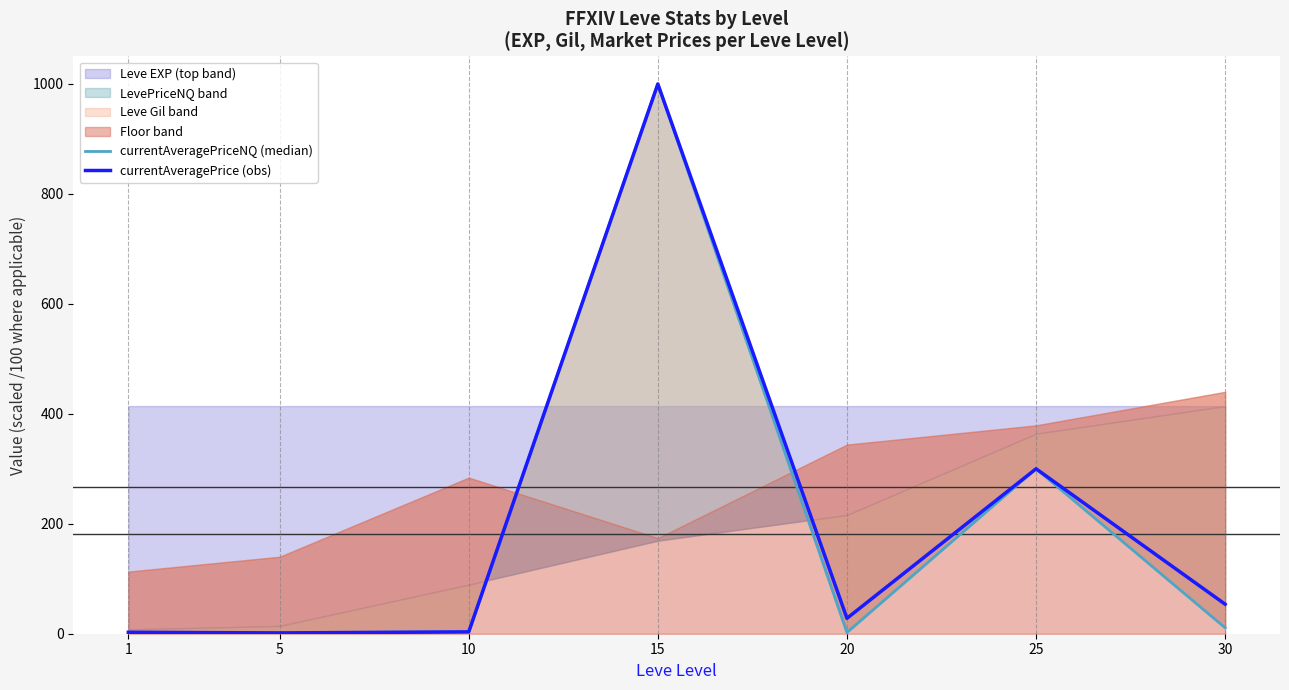

How many interior local valleys does the currentAveragePriceNQ (median) series have?

2